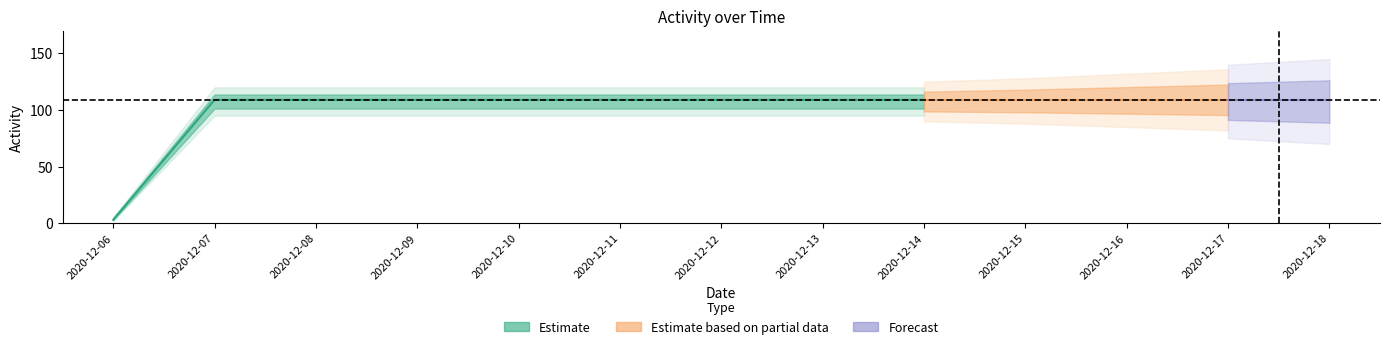

Reading left to right, list all the values displayed in this chart.

3	109	109	109	109	109	109	109	109	109	109	109	109